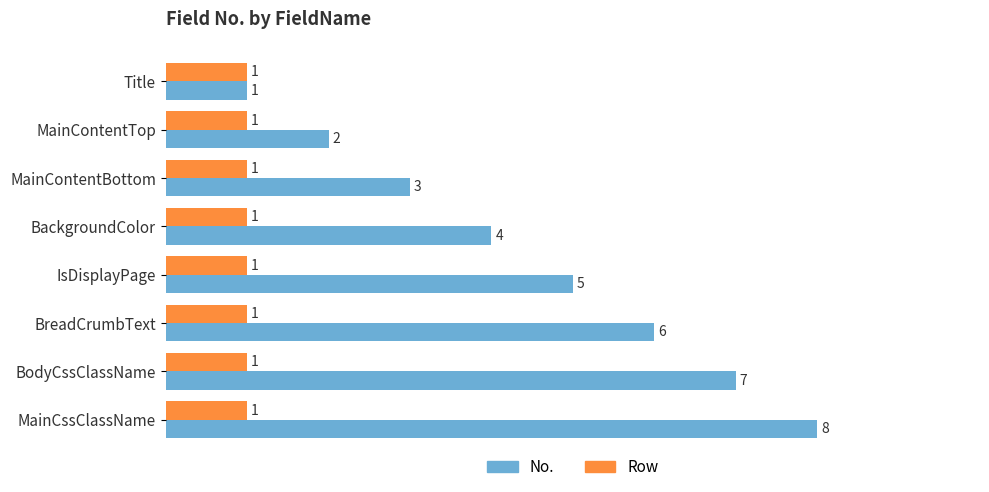

Which category has the highest value in the No. series?

MainCssClassName